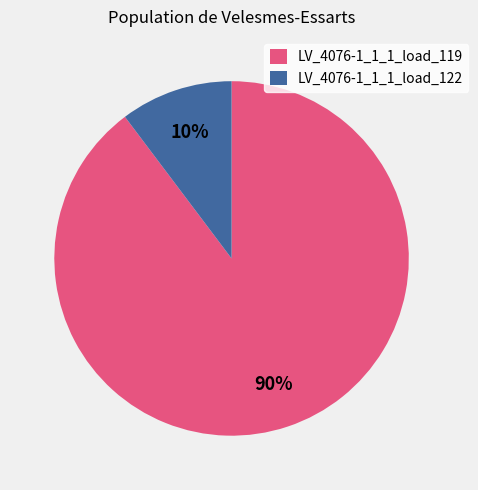

Count the number of slices in the pie.

2